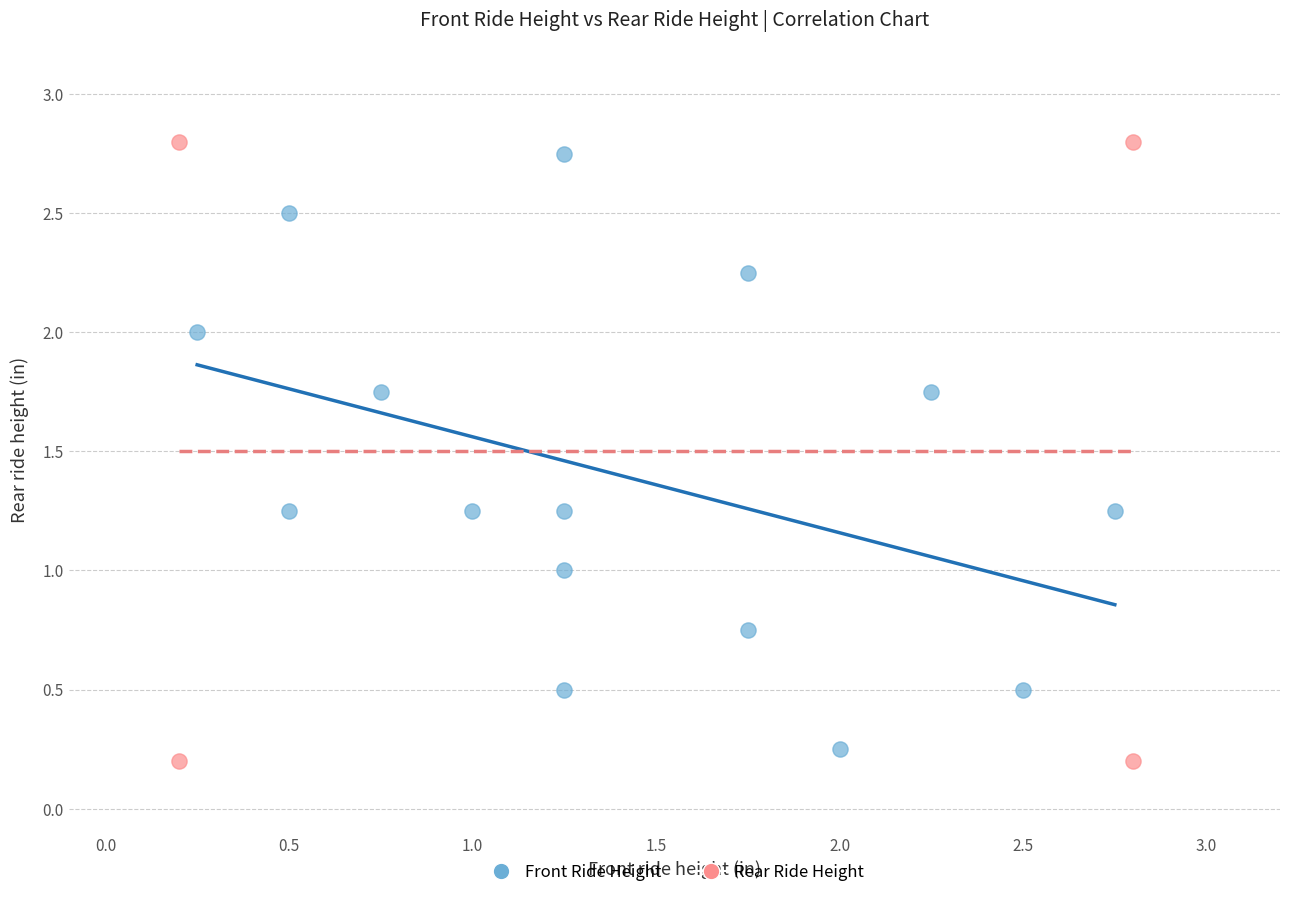

What are all the series names shown in the legend?

Front Ride Height, Rear Ride Height